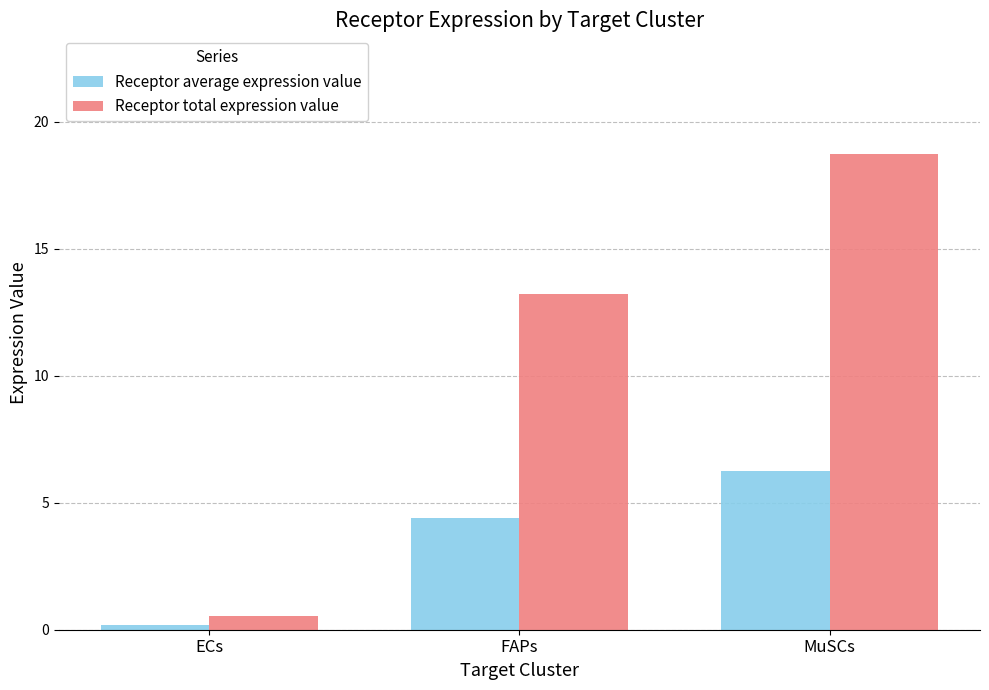

Reading left to right, list all the values displayed in this chart.

Receptor average expression value: 0.2	4.4	6.2
Receptor total expression value: 0.5	13.2	18.7